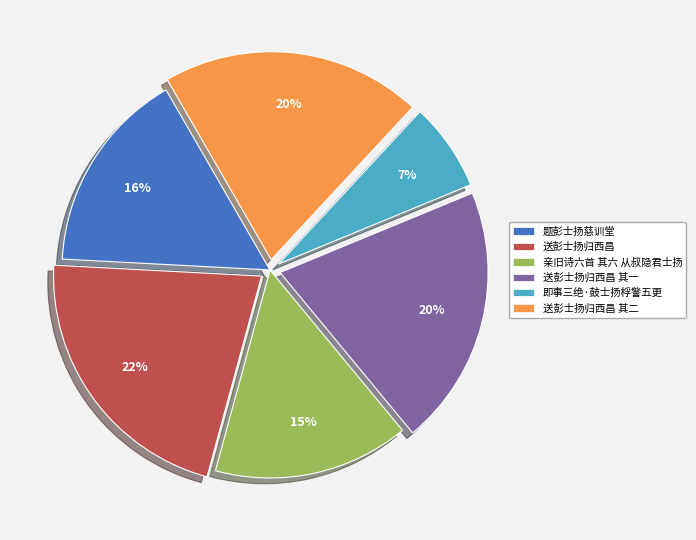

Does any single category account for the majority?

No